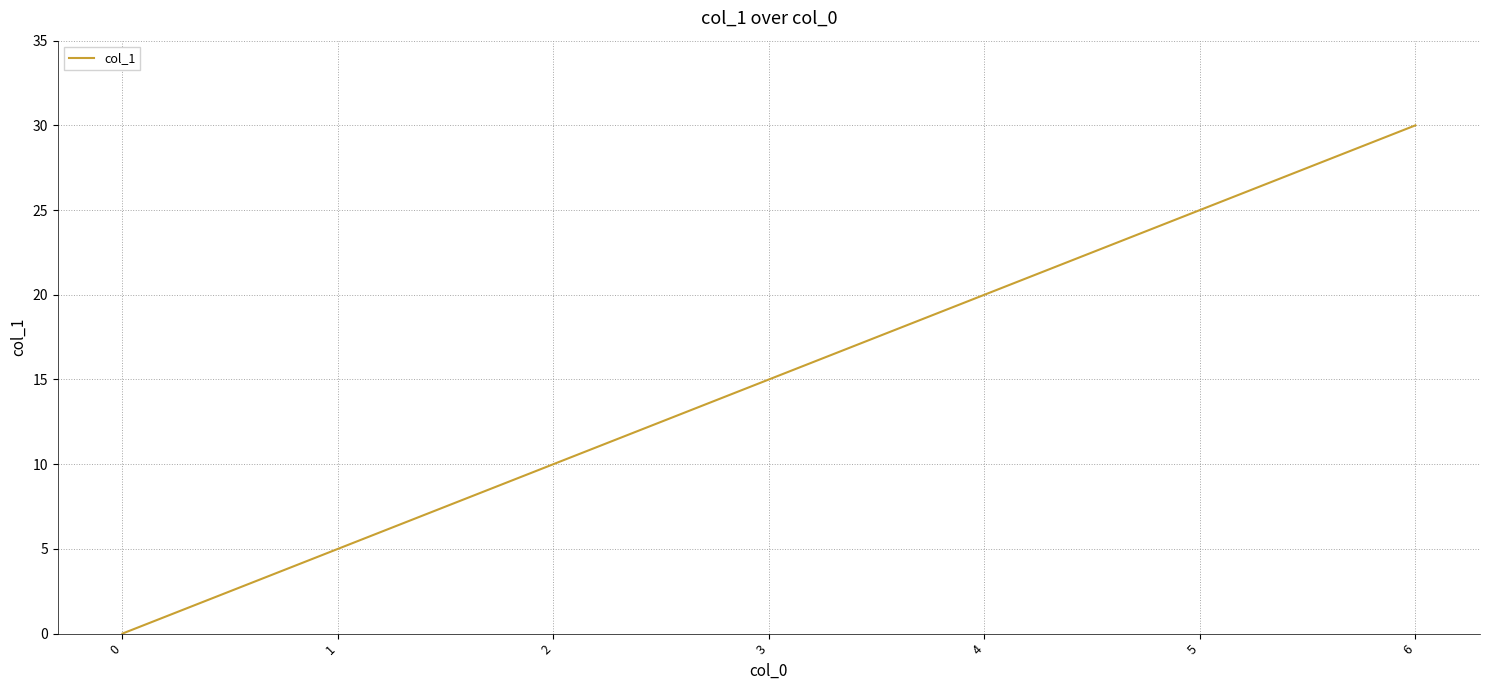

List the labels in order of value, largest first.

6, 5, 4, 3, 2, 1, 0